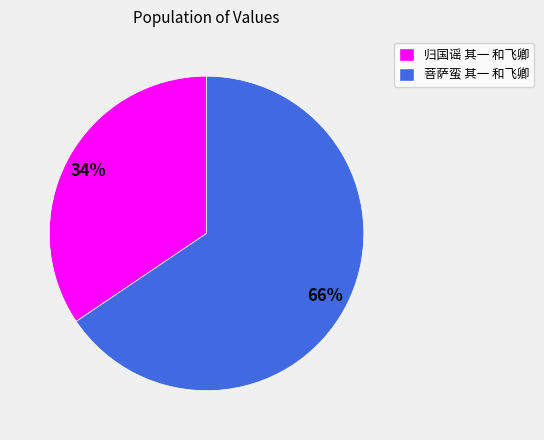

To the nearest percent, what is the combined percentage of 菩萨蛮 其一 和飞卿 and 归国谣 其一 和飞卿?

100%